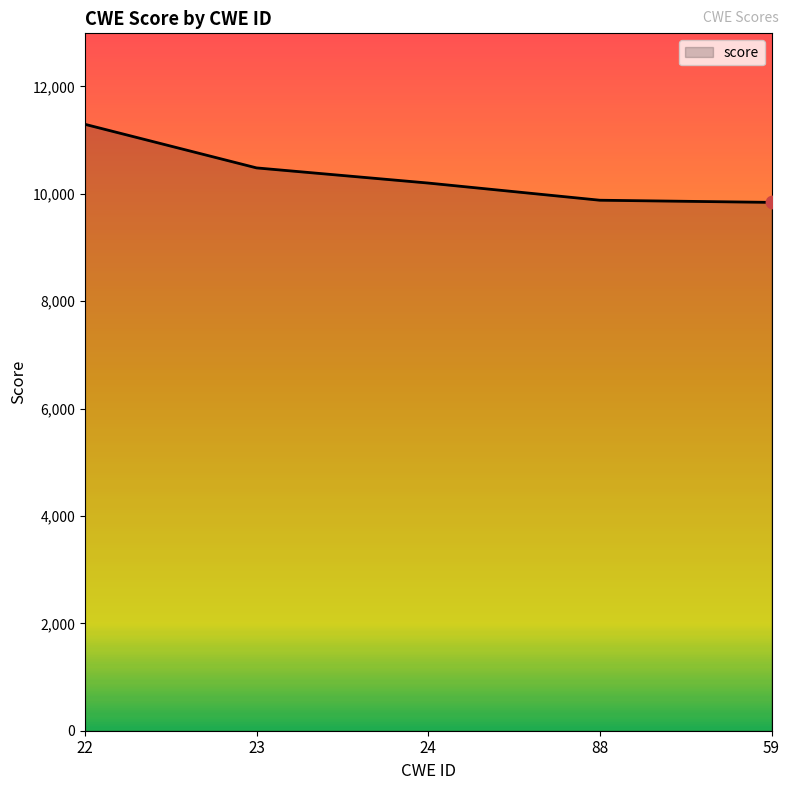

Between 23 and 88, which is larger?

23